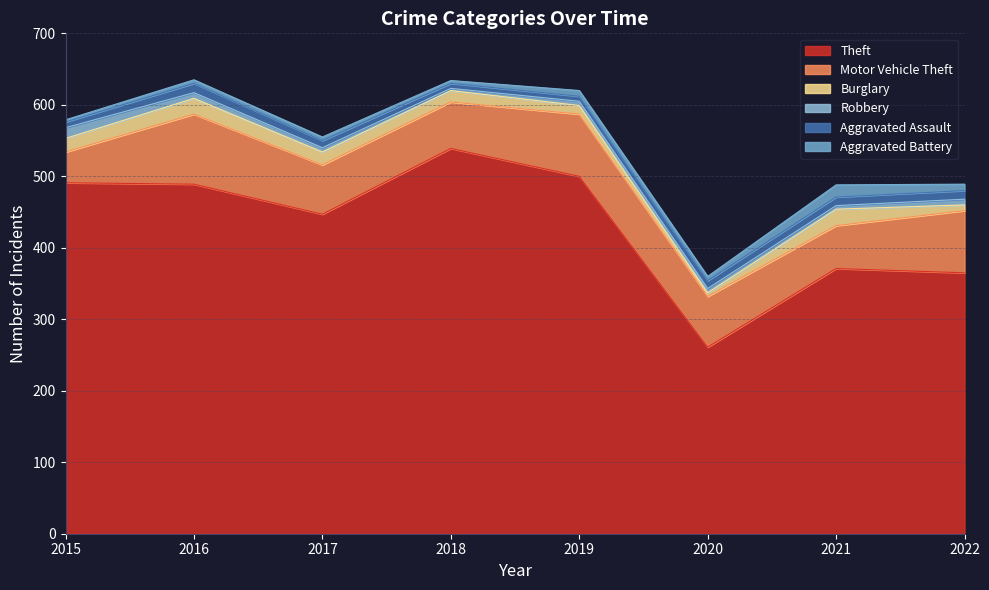

What is the difference between the maximum and minimum values in the Robbery series?

12